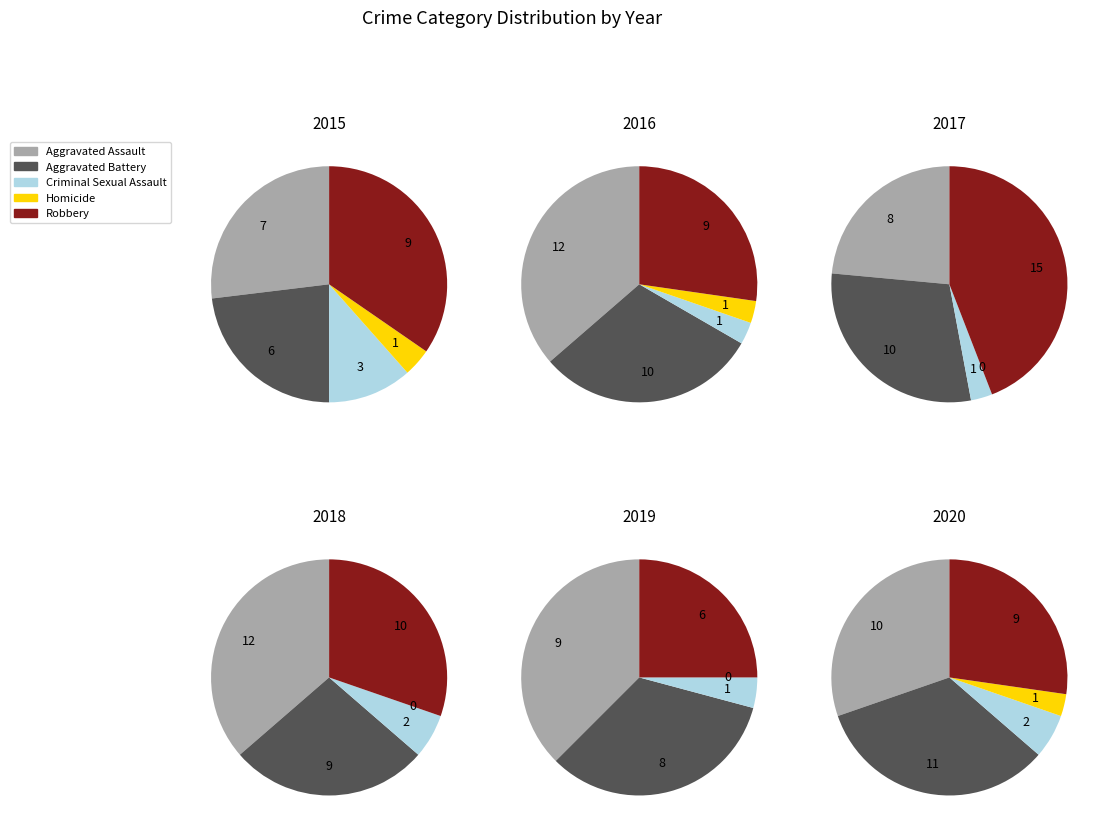

Count the number of slices in the pie.

5